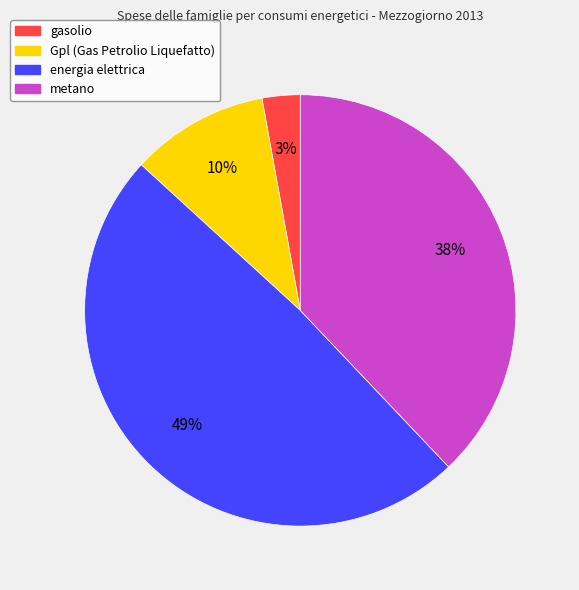

Does metano account for over 50% of the chart?

No